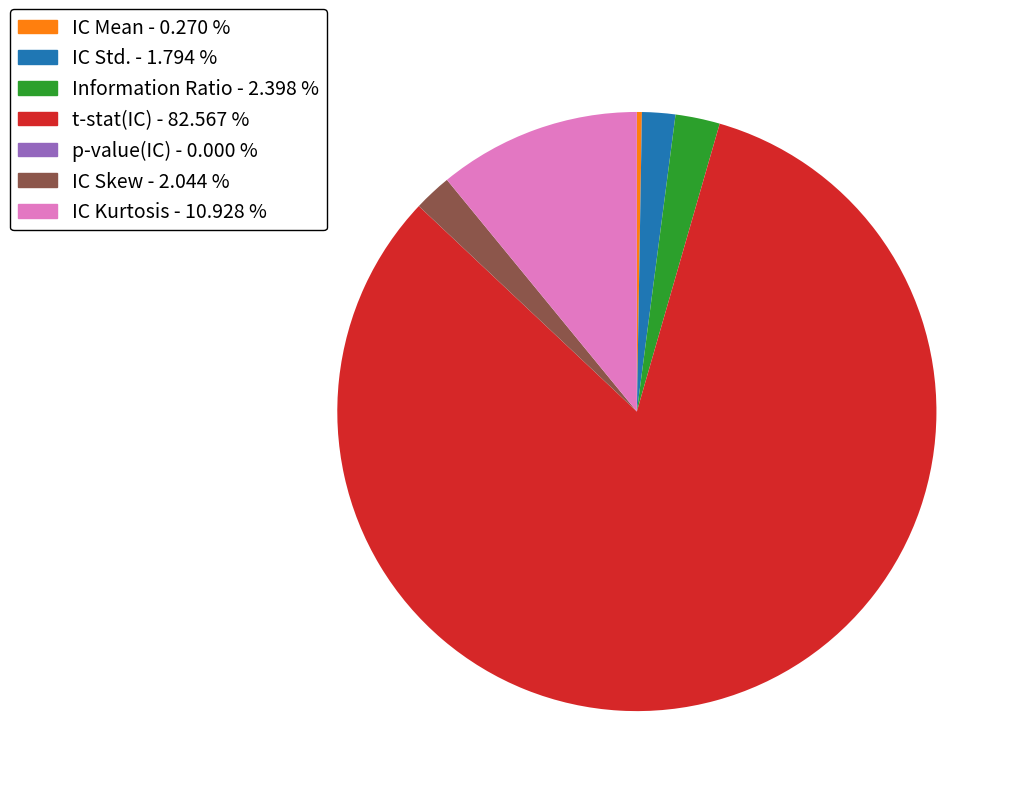

The IC Skew slice represents 2% of the pie. True or false?

True